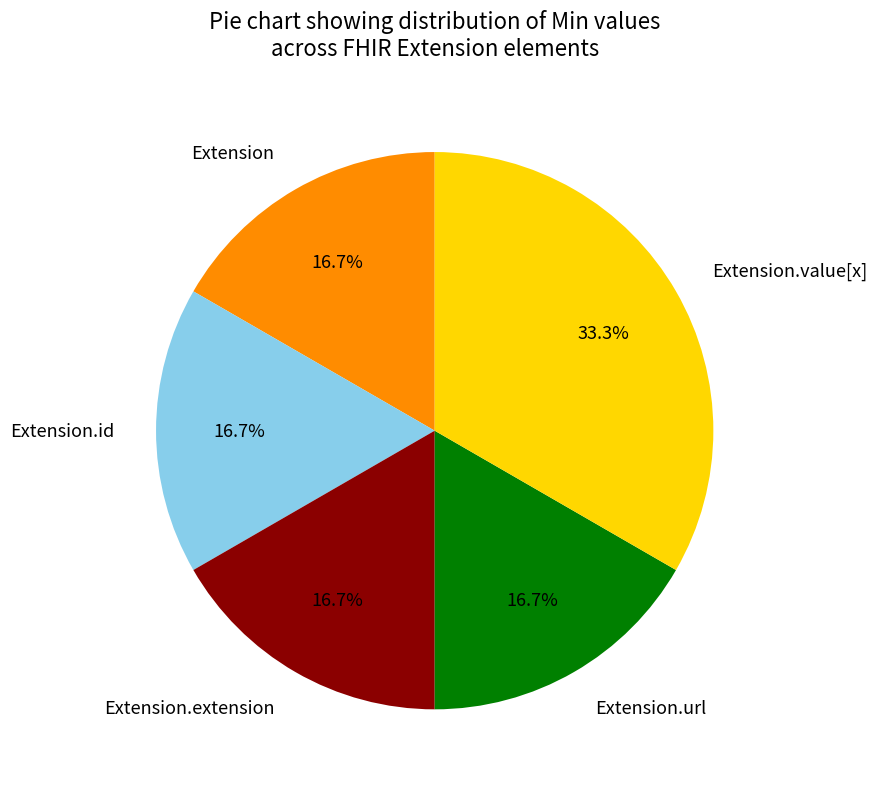

How many segments does this pie chart have?

5